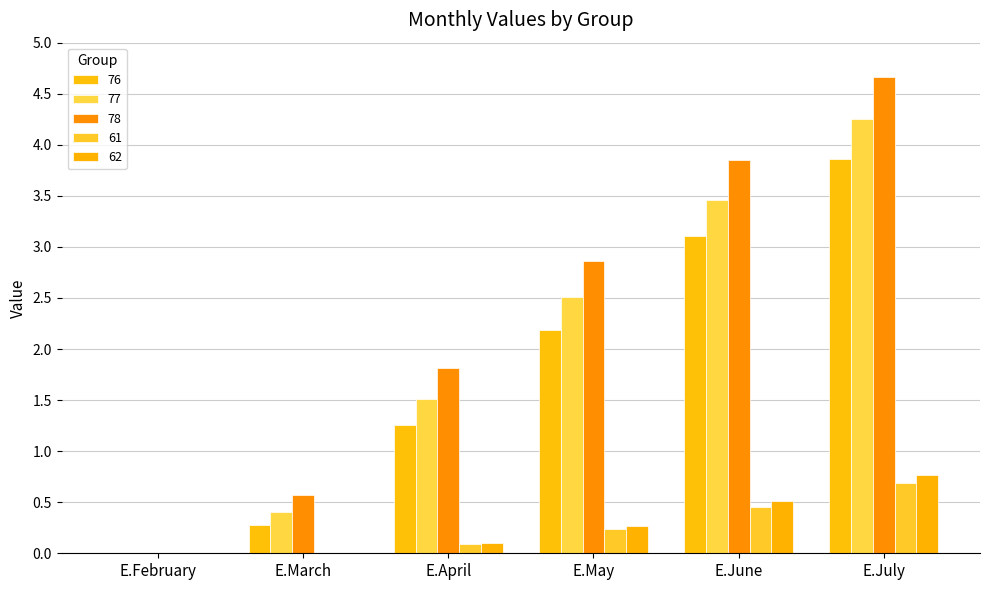

Are the bars grouped side by side (vs. stacked)?

Yes